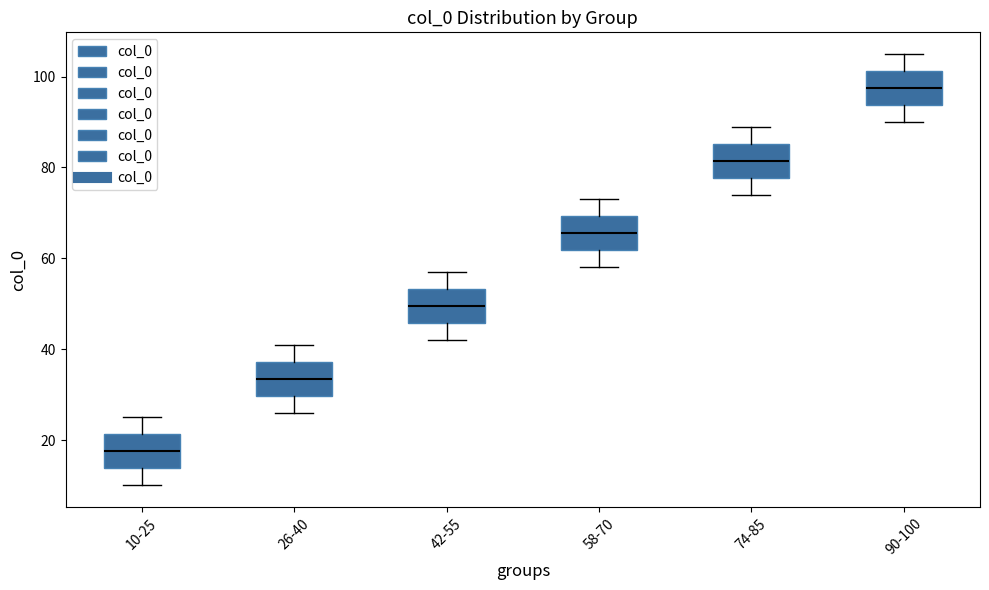

Which box's median line is the highest?

90-100